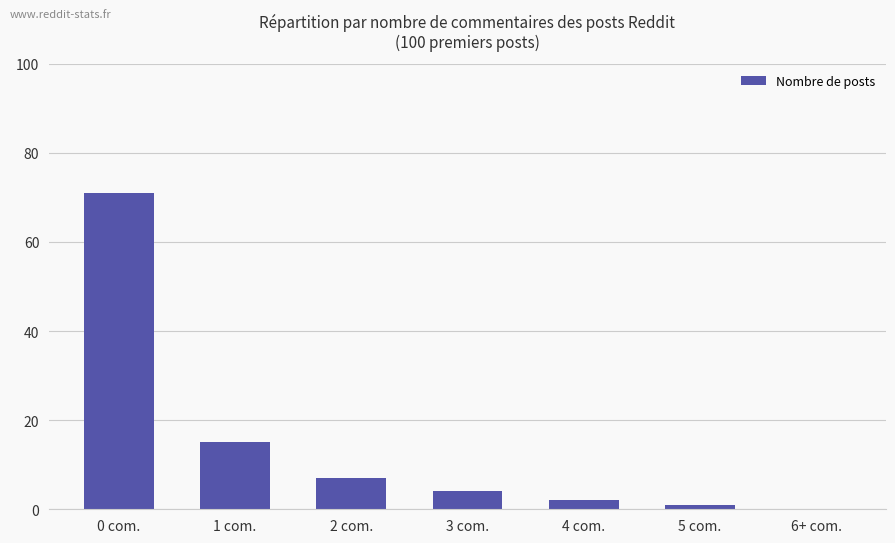

Are the bars horizontal?

No